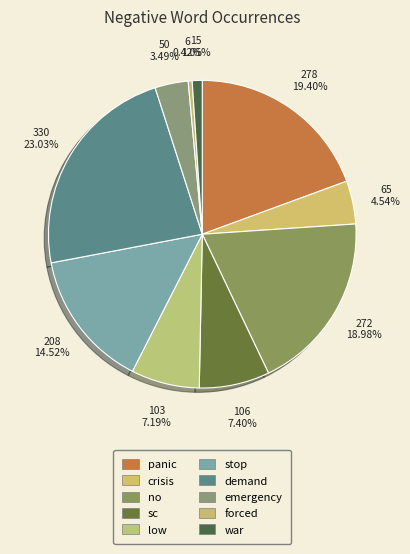

To the nearest percent, what is the combined percentage of war and forced?

1%